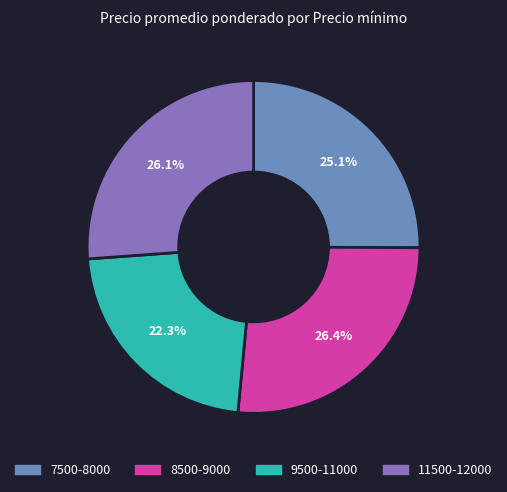

To the nearest percent, what is the difference between the largest and smallest slice percentages?

4%